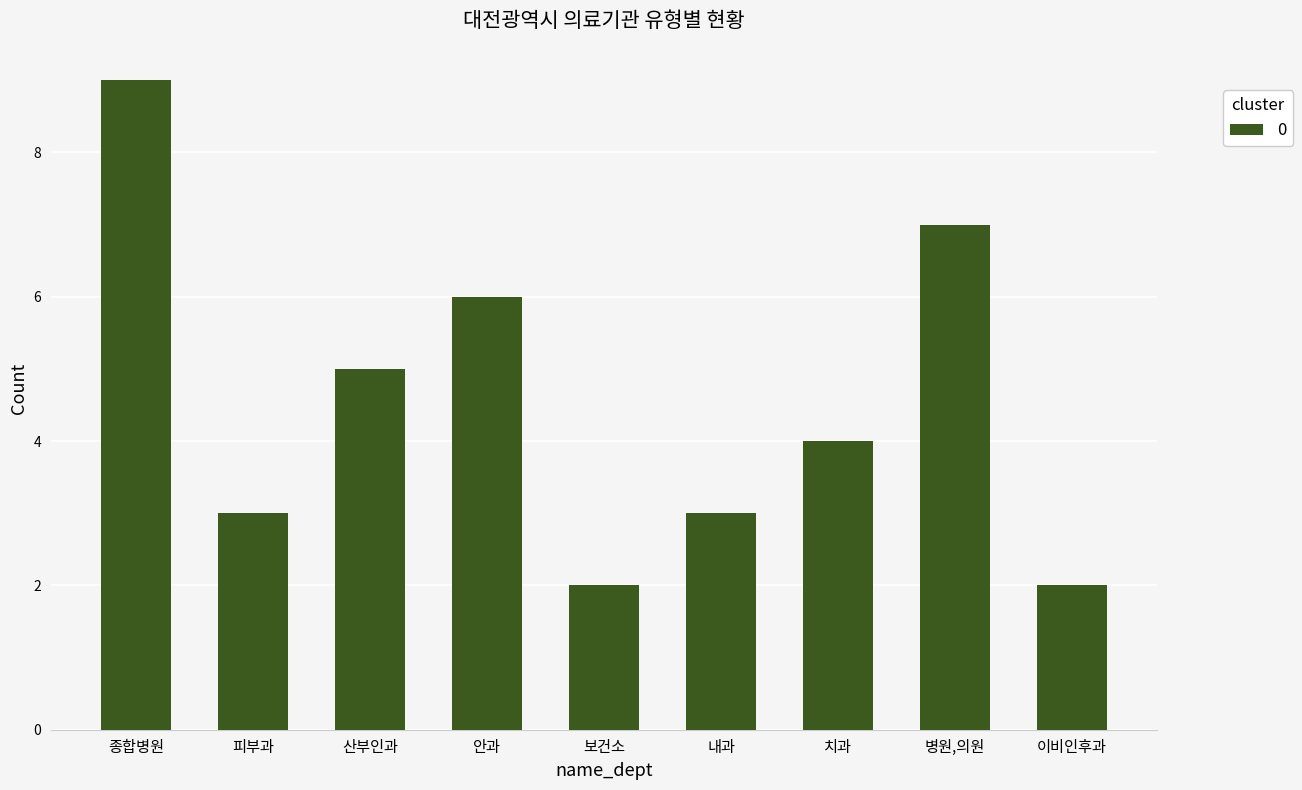

What position from the right is 보건소?

5